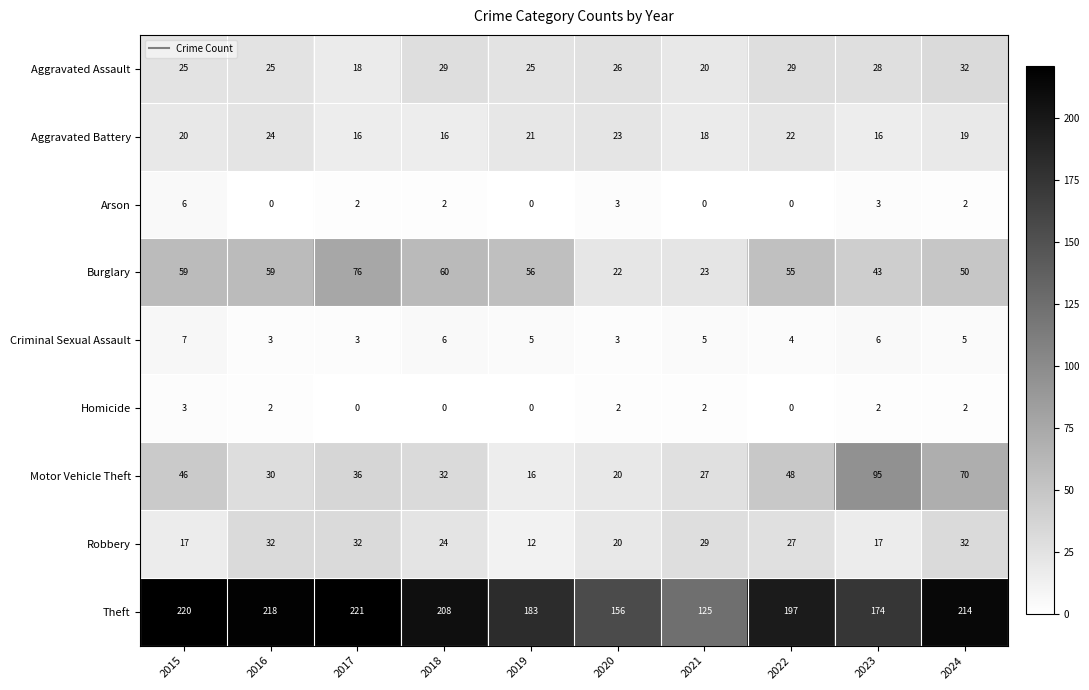

Rank the series at 2021 from highest to lowest value.

Theft, Robbery, Motor Vehicle Theft, Burglary, Aggravated Assault, Aggravated Battery, Criminal Sexual Assault, Homicide, Arson